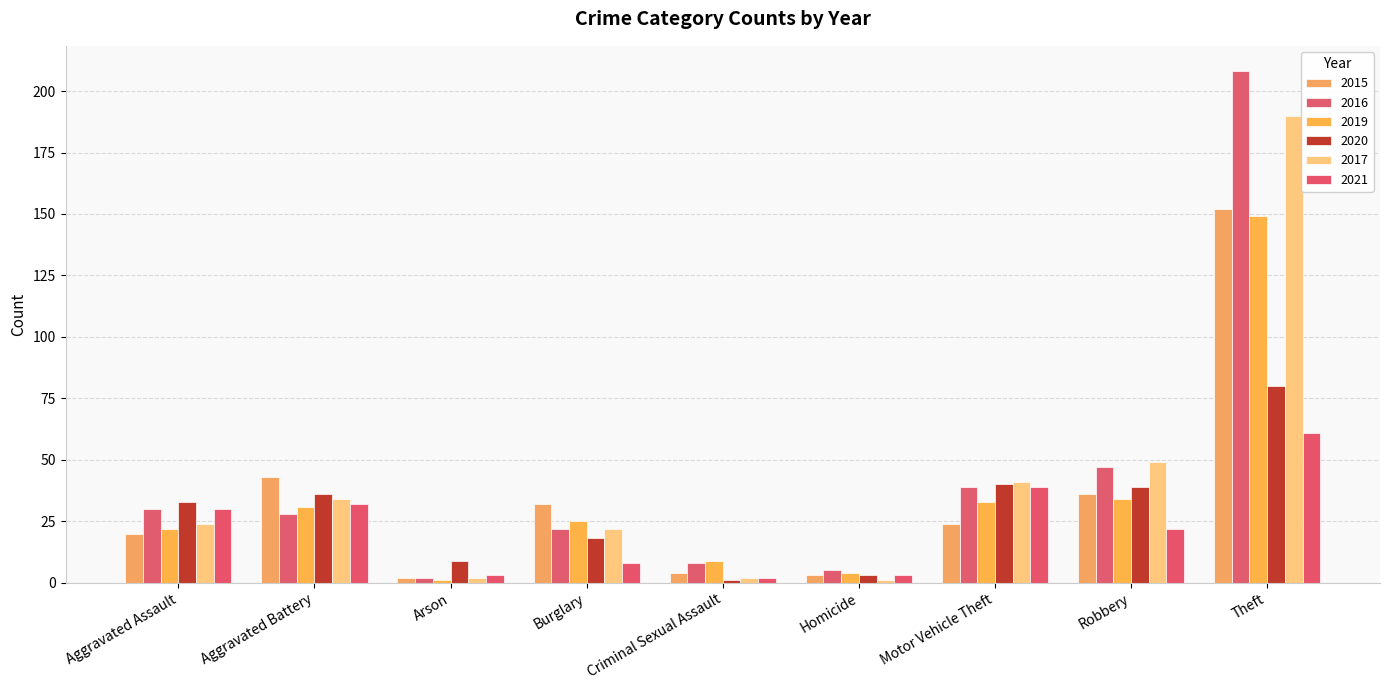

Which series has the widest spread of values?

2016